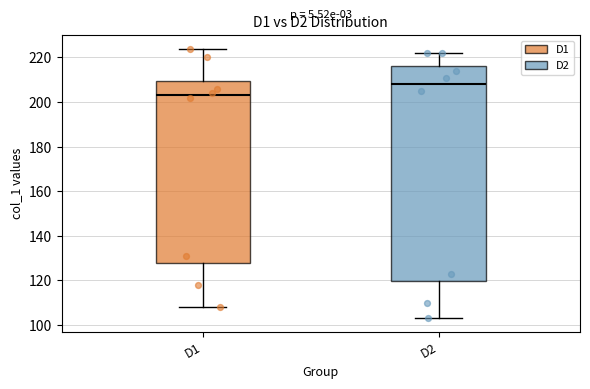

Where does the upper whisker of the box for D1 end on the y-axis? The values are not printed on the chart, so give them approximately, as read against the axis.

224